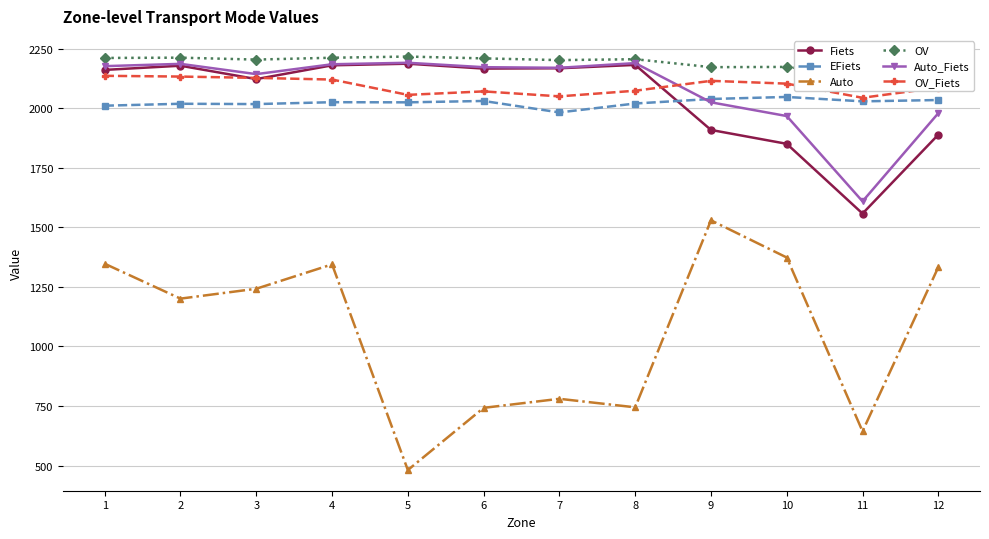

True or false: OV and OV_Fiets intersect in this chart.

False